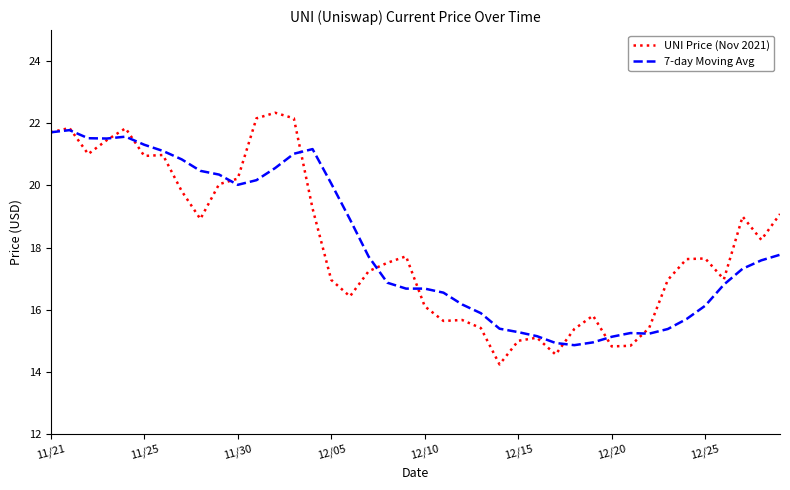

Does the chart display data point markers on the line(s)?

No